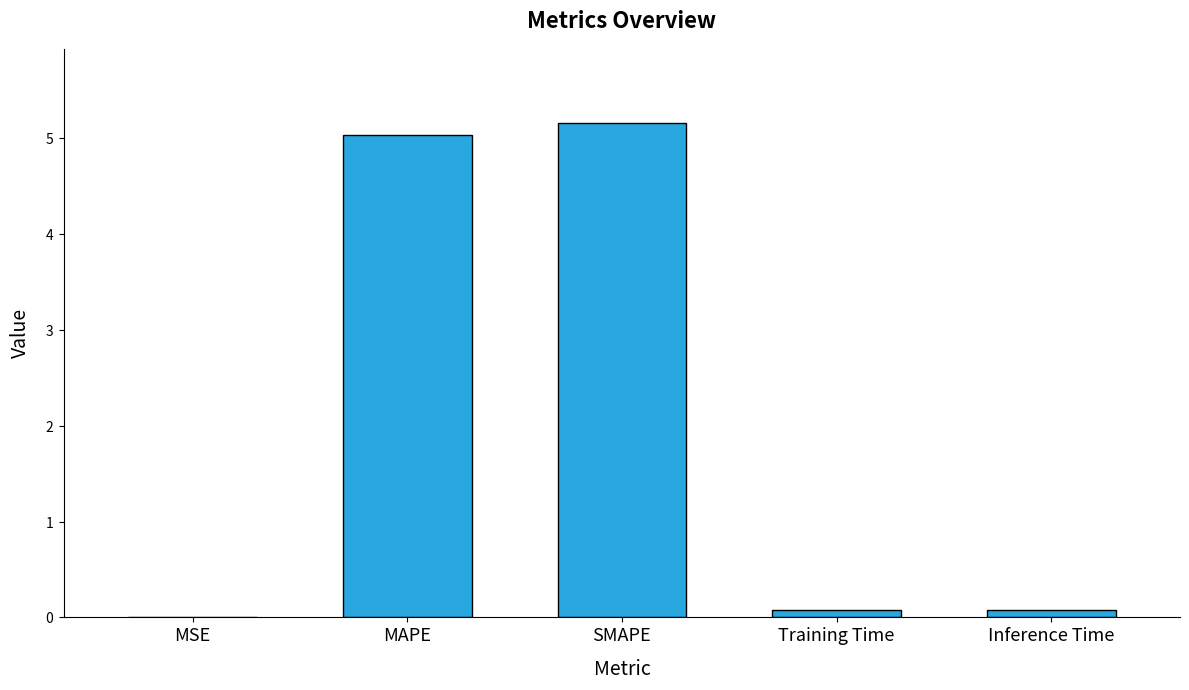

True or false: the data shows 5.0 at MAPE.

True